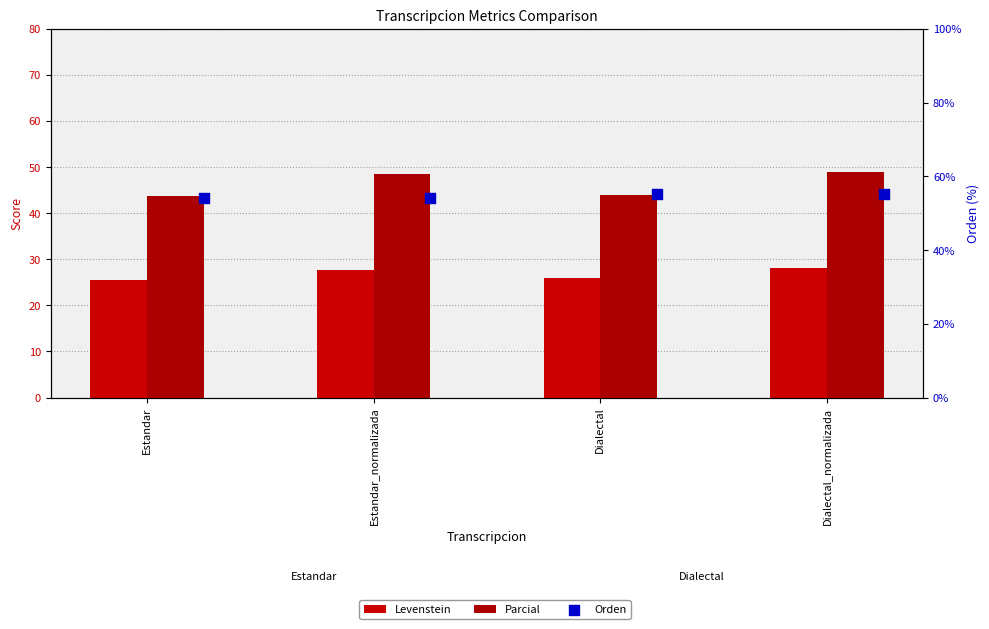

What is the total value across all series at Dialectal?

125.1